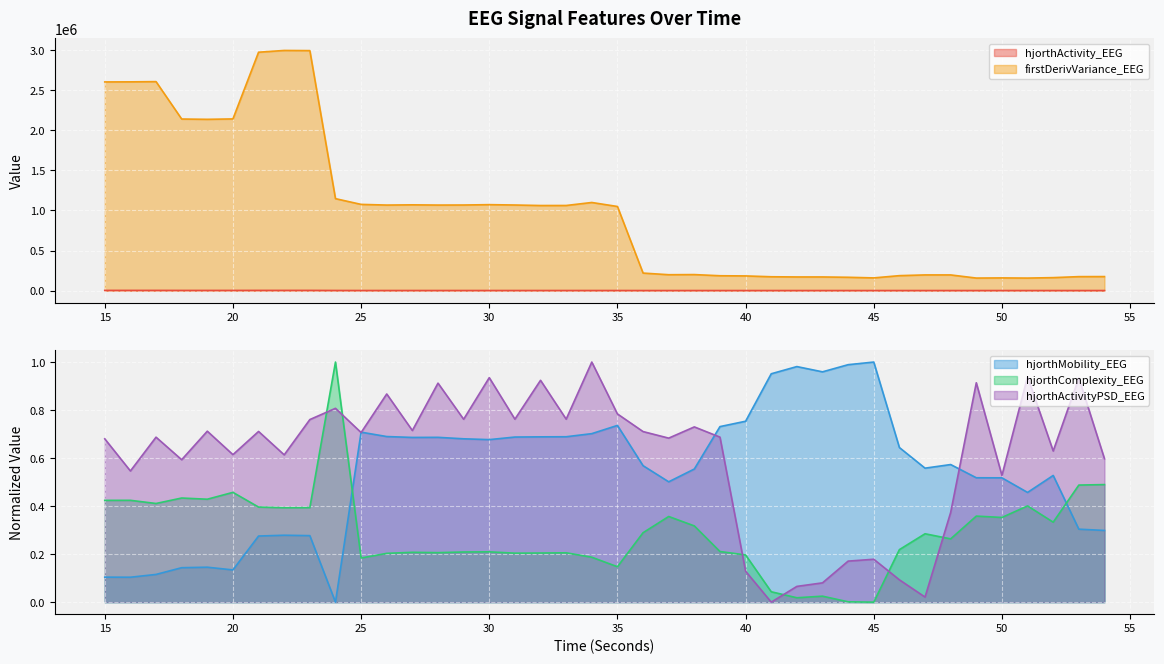

True or false: hjorthComplexity_EEG has a value of 0.6 at 49.

False